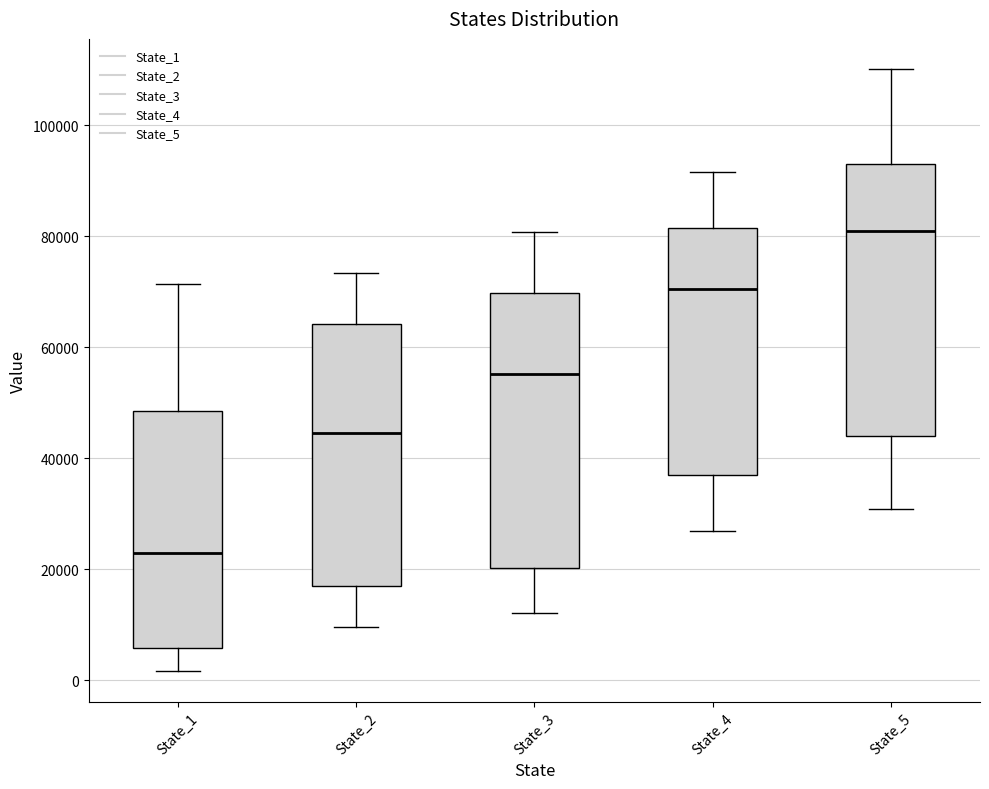

Where does the median line of the box for State_4 sit on the y-axis? The values are not printed on the chart, so give them approximately, as read against the axis.

70000